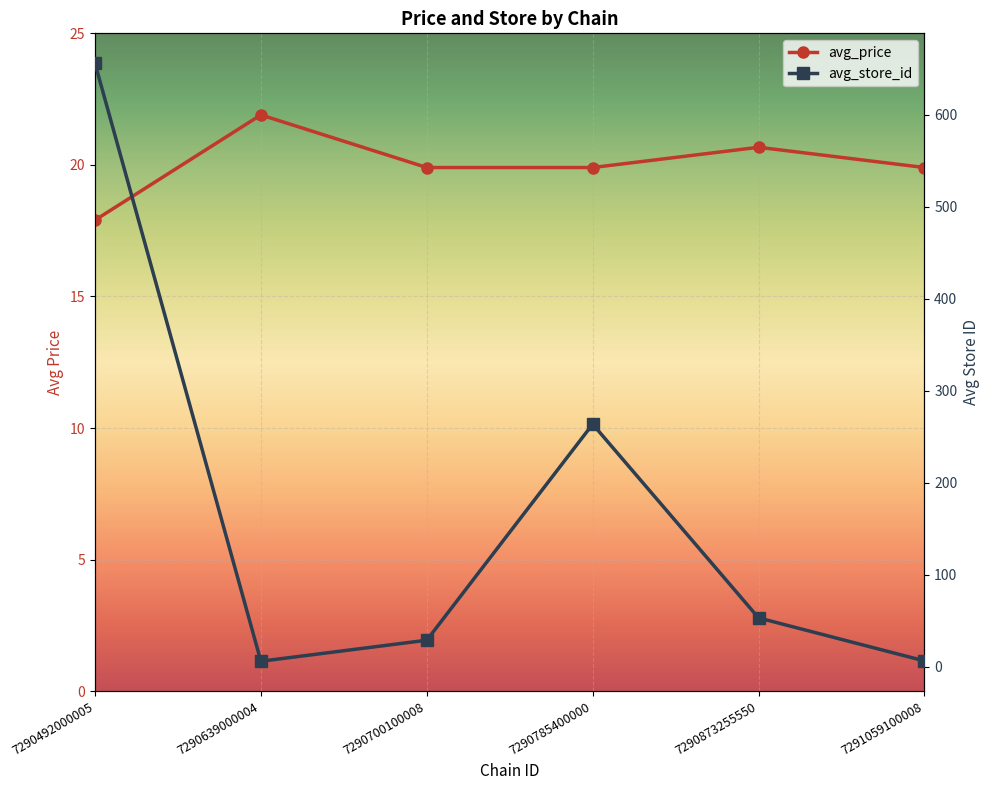

Is it true that avg_price equals 19.9 at 7290700100008?

True